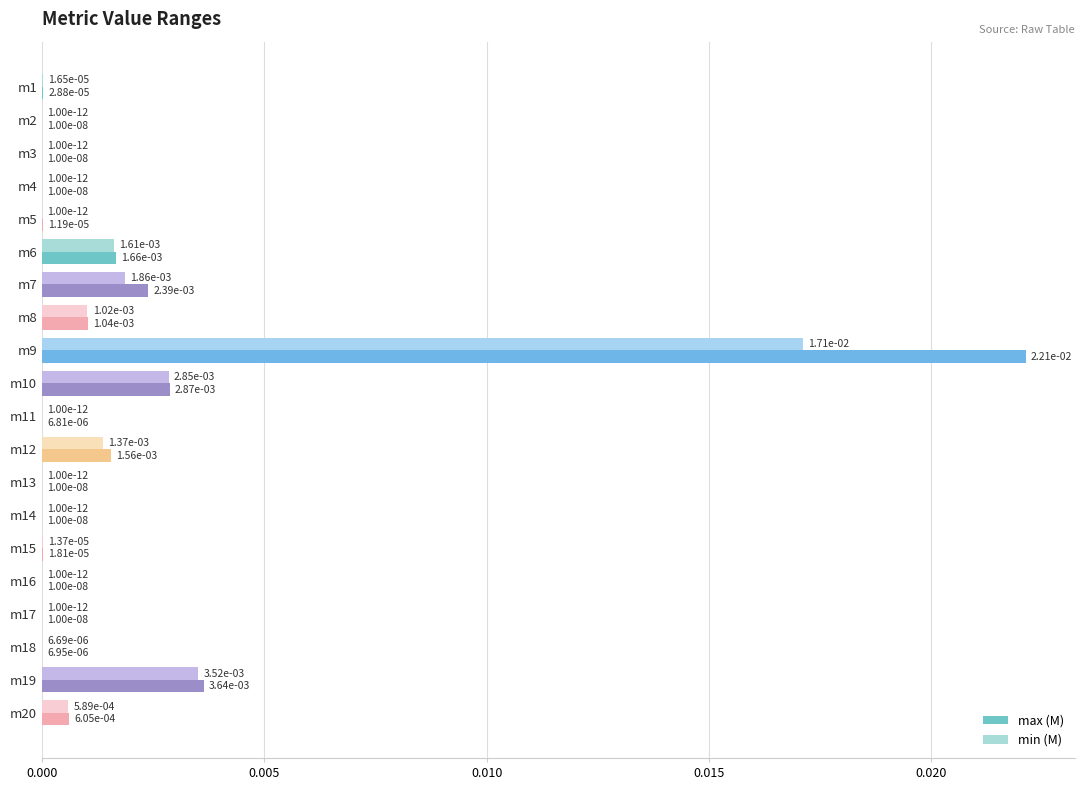

How many distinct data groups are displayed?

2